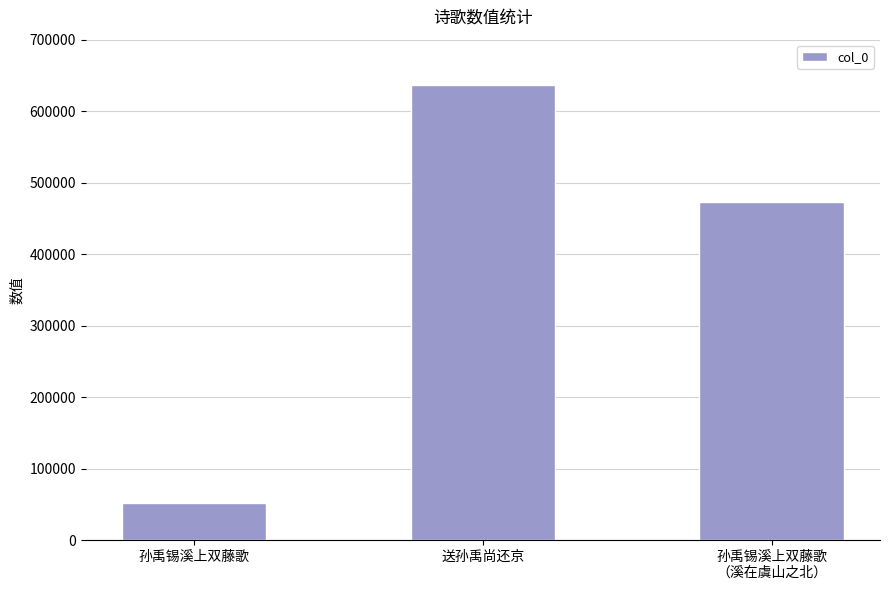

The chart shows a value of 51856 at 孙禹锡溪上双藤歌. True or false?

True